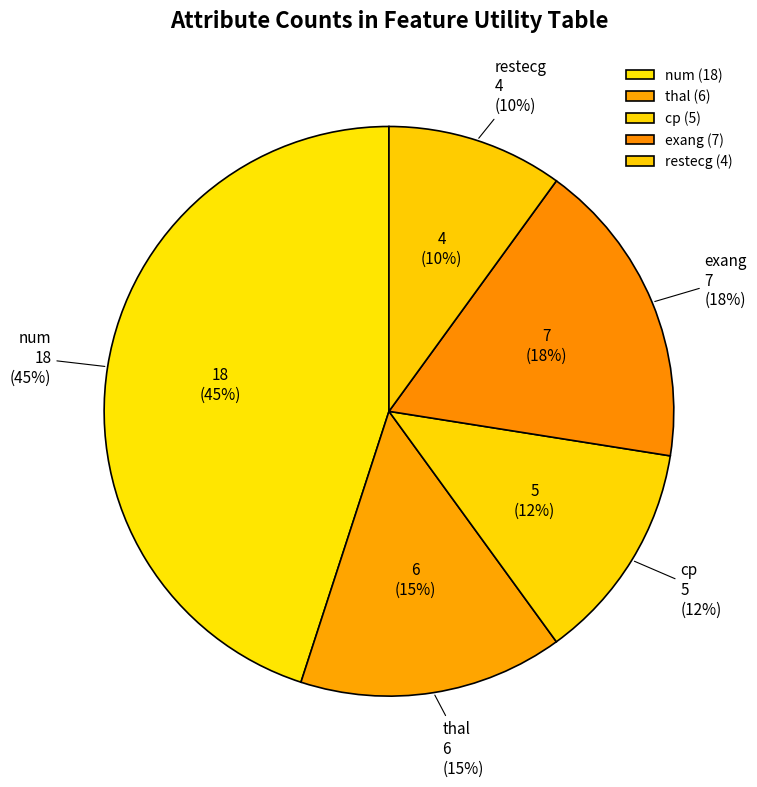

True or false: thal accounts for 15% of the total.

True